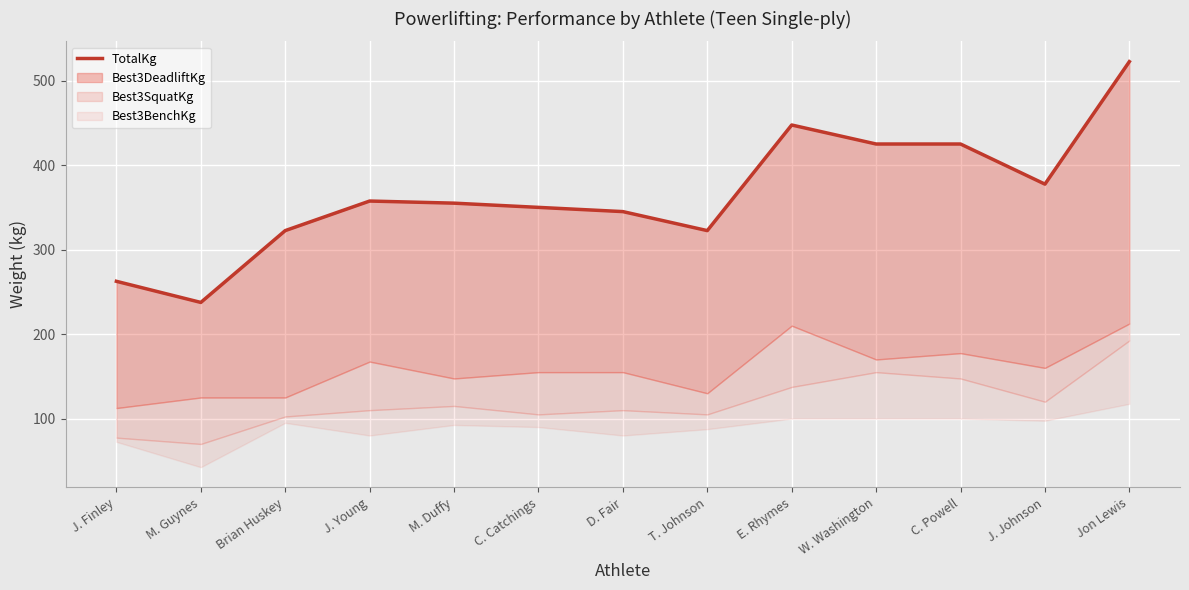

What is the change in value from W. Washington to J. Johnson?

-47.5